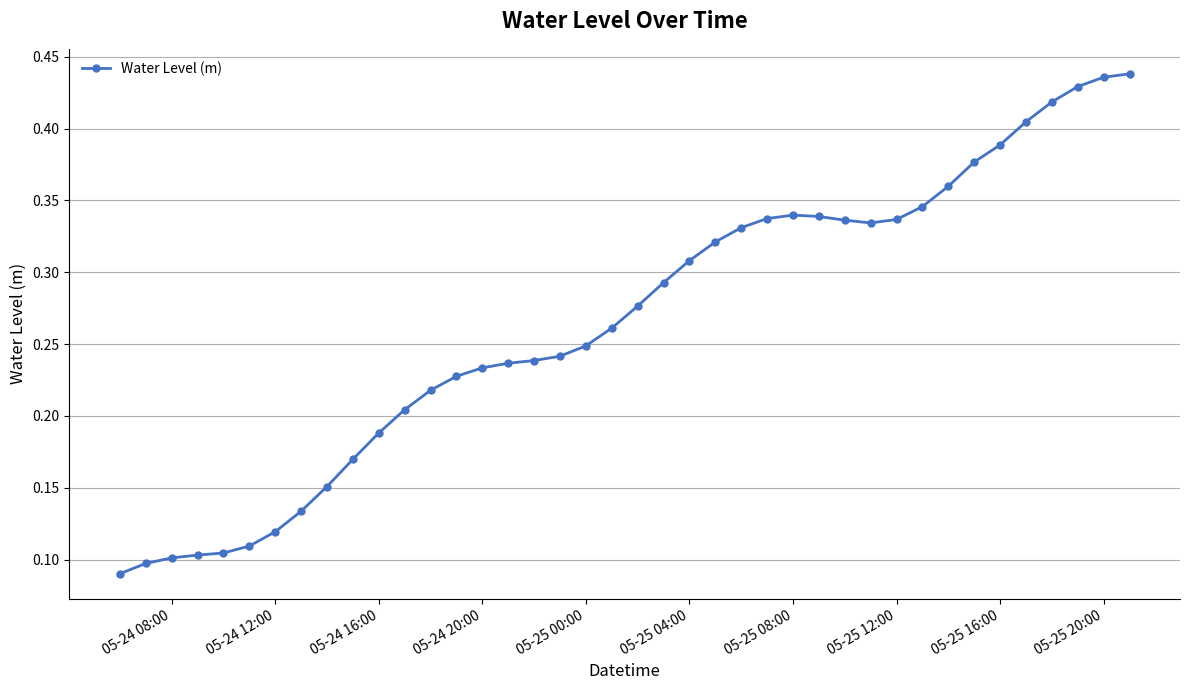

How many lines are shown in the chart?

1